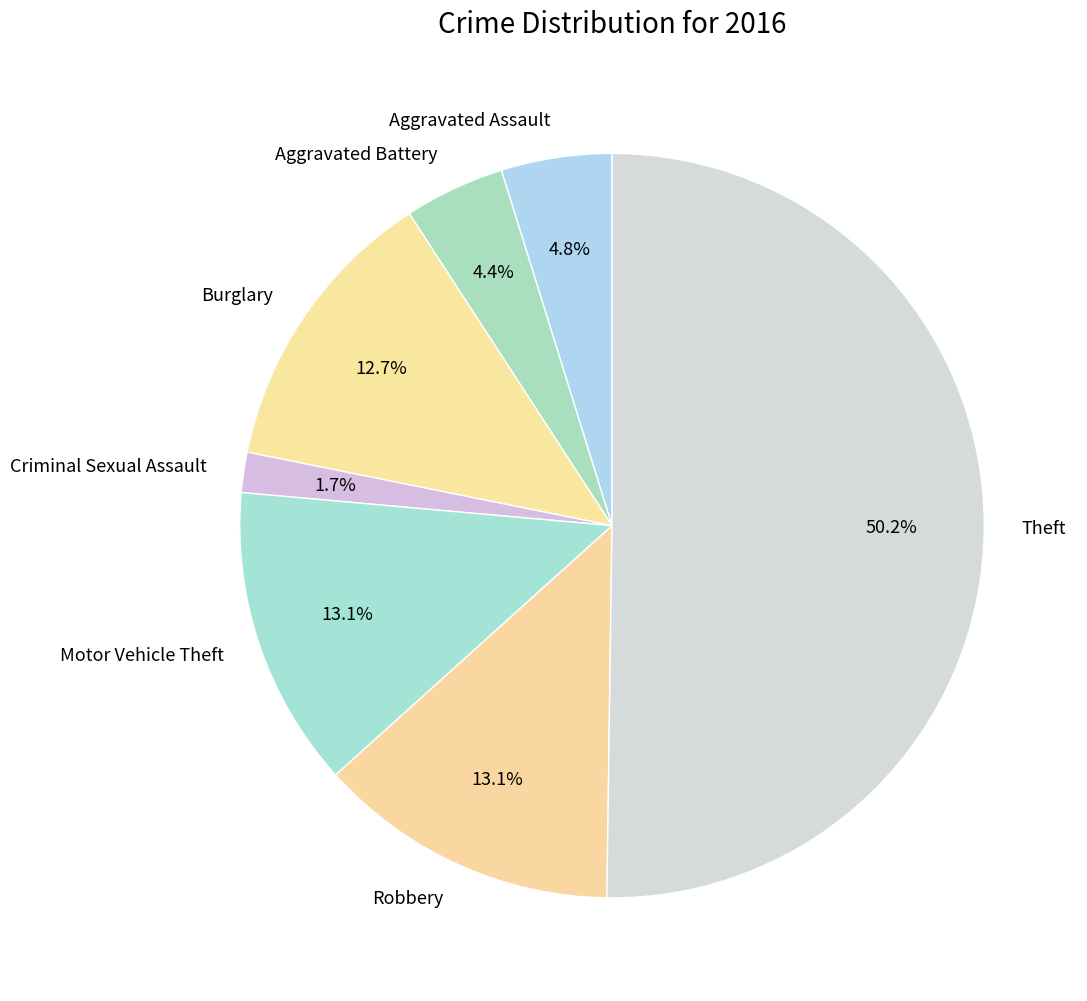

To the nearest percent, what percentage of the pie is Motor Vehicle Theft?

13%